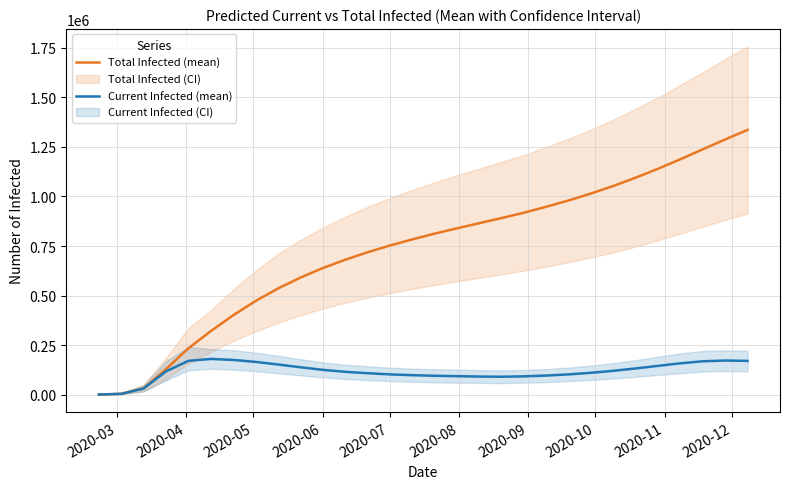

What is the highest value of the Current Infected (mean) series?

180000